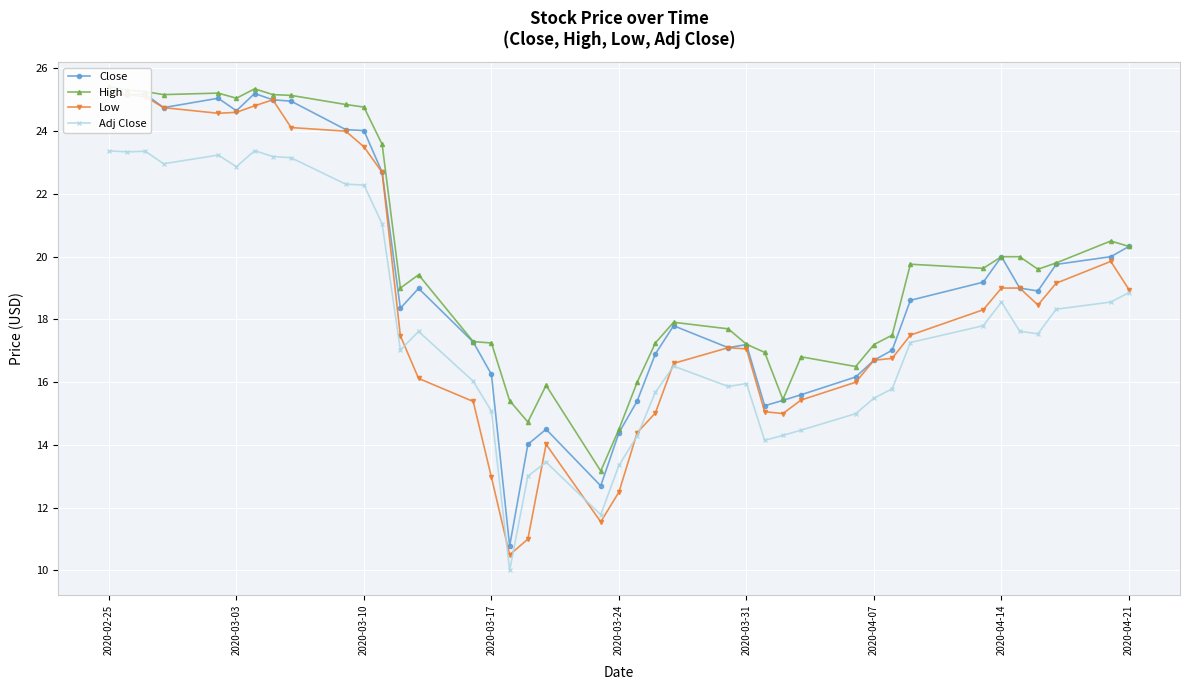

True or false: Adj Close and Close cross at least once.

False